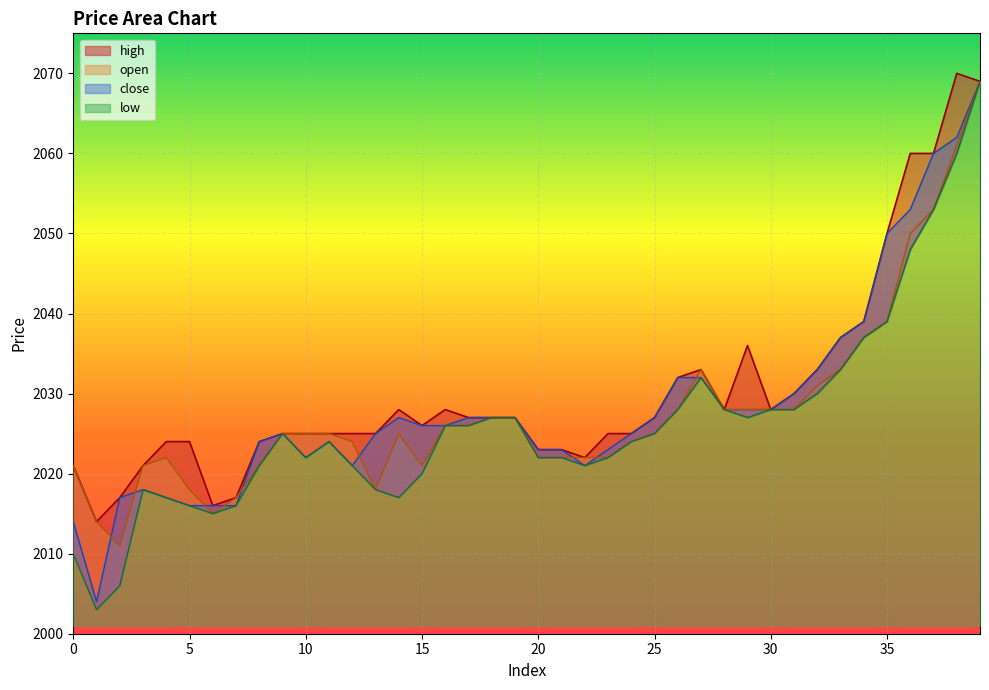

What is the difference between the maximum and second lowest values in the low series?

63